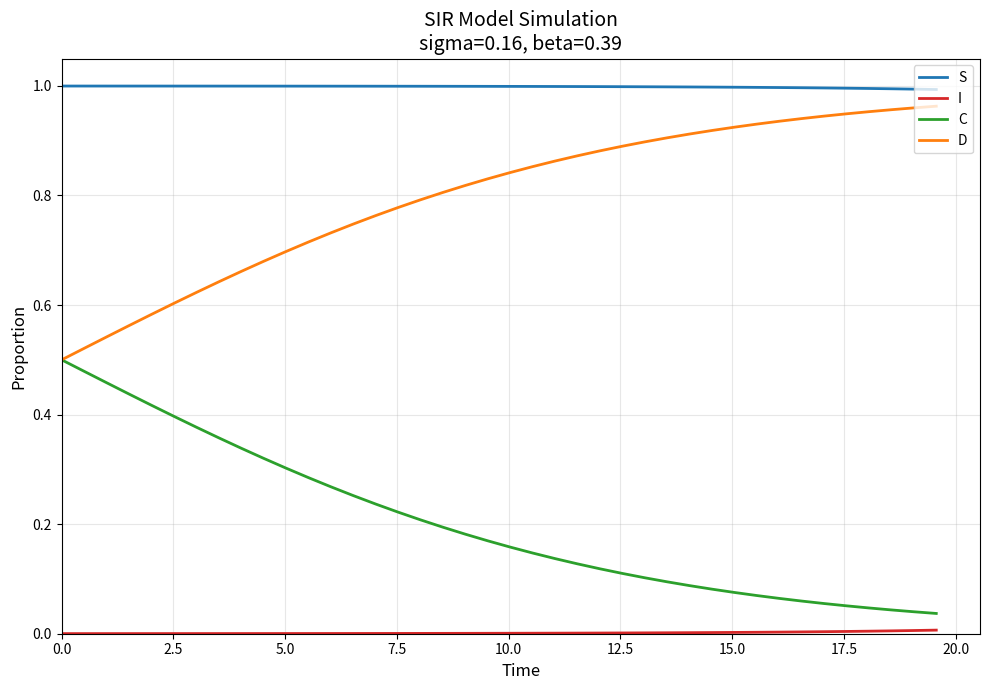

Does the chart display data point markers on the line(s)?

No